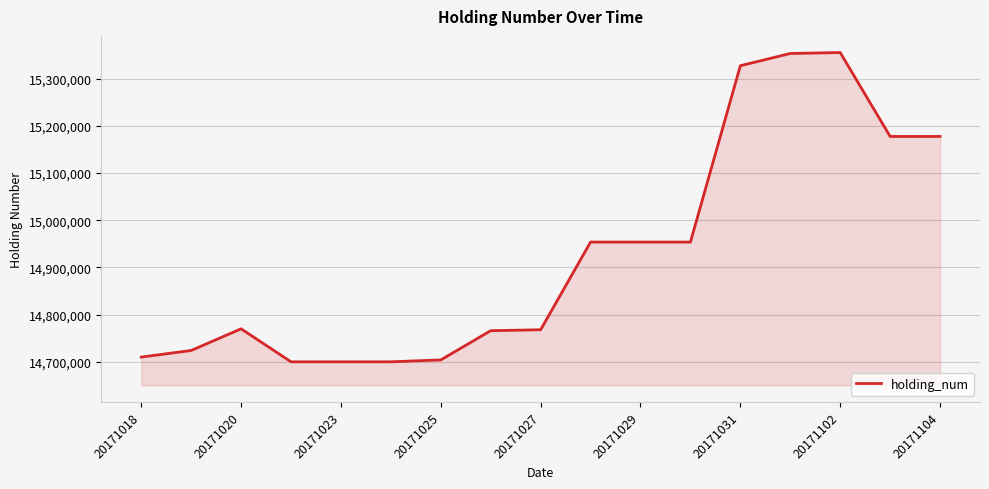

What is the minimum value shown in the chart?

14699748